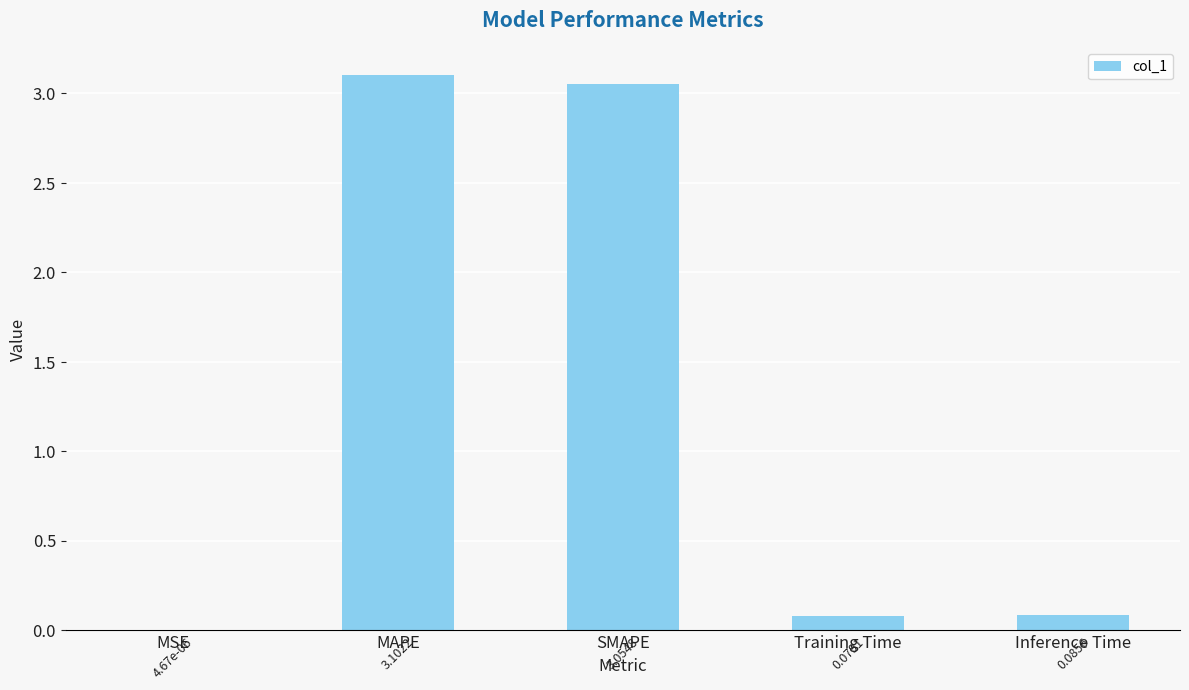

What is the change in value from MAPE to Inference Time?

-3.0